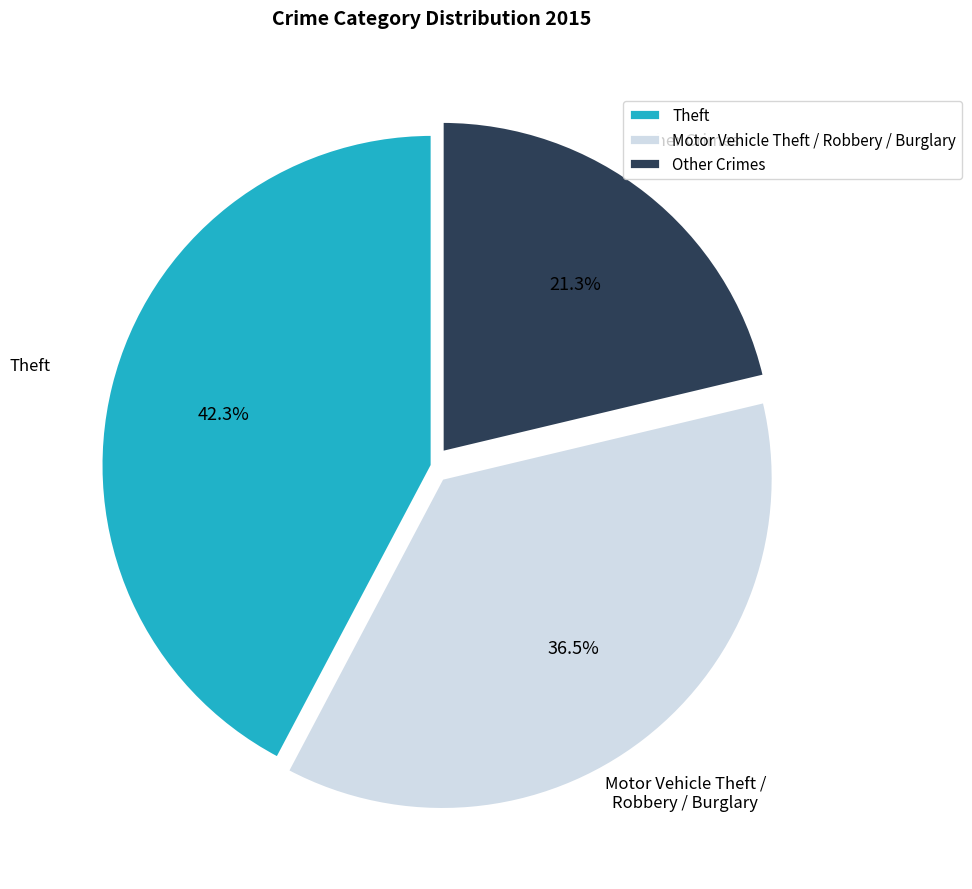

How much of the chart is everything except Theft?

57.7%